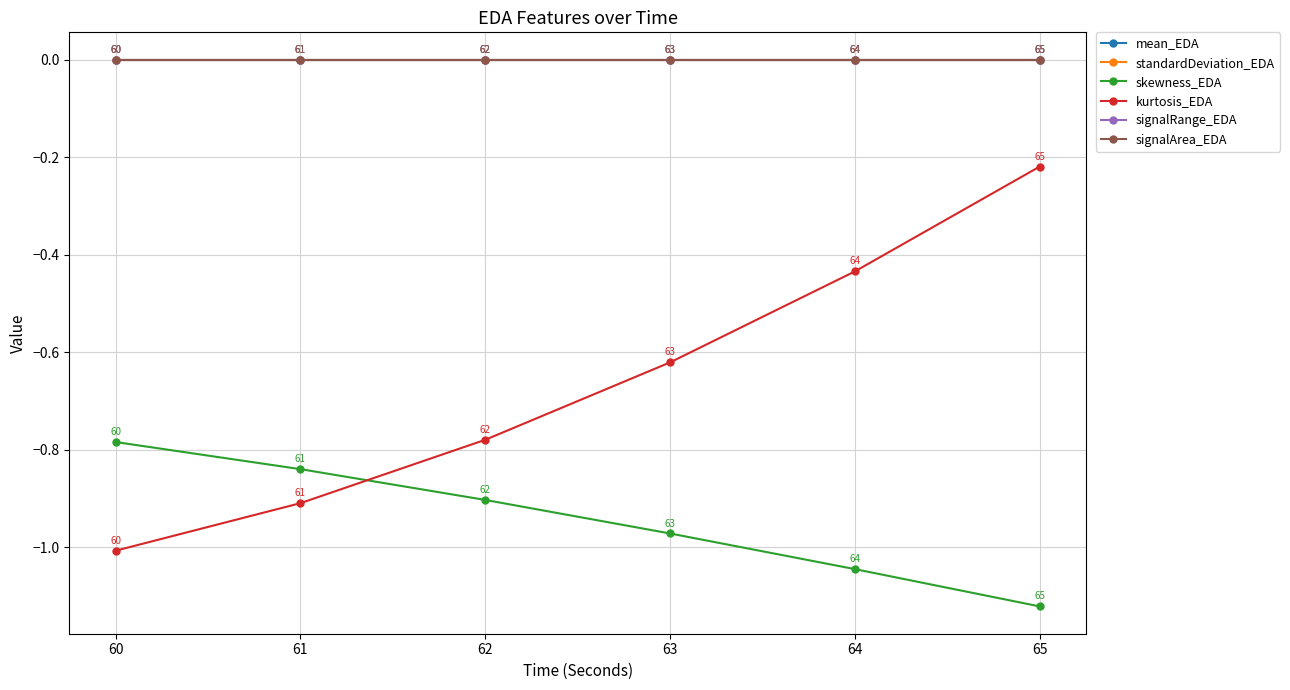

True or false: mean_EDA has more than 2 interior local peaks.

False